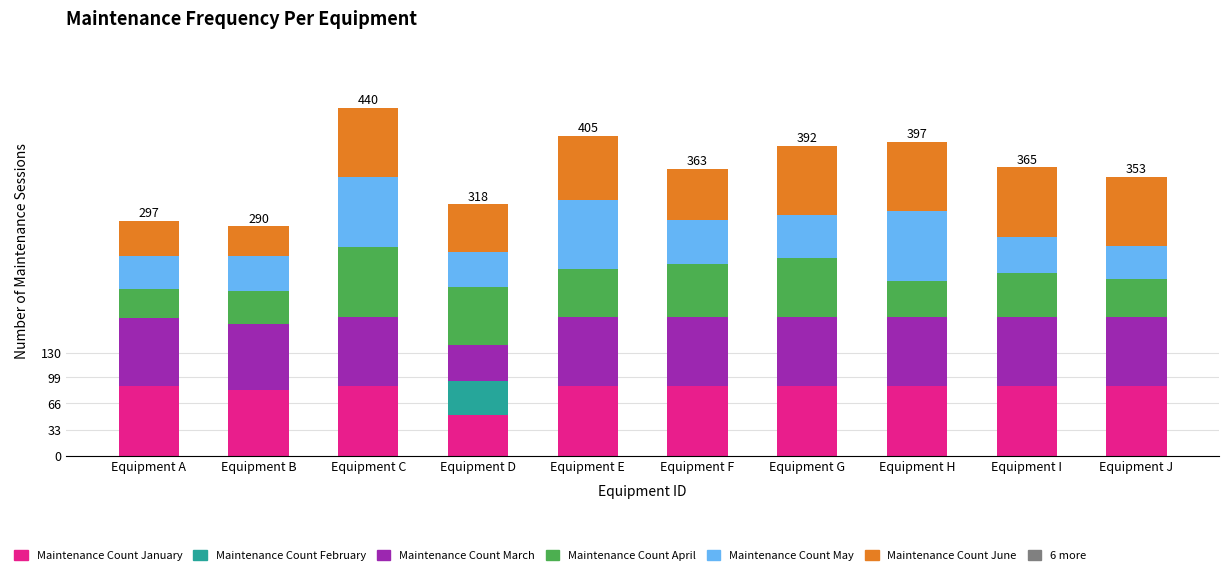

What is the maximum value for Maintenance Count January?

88